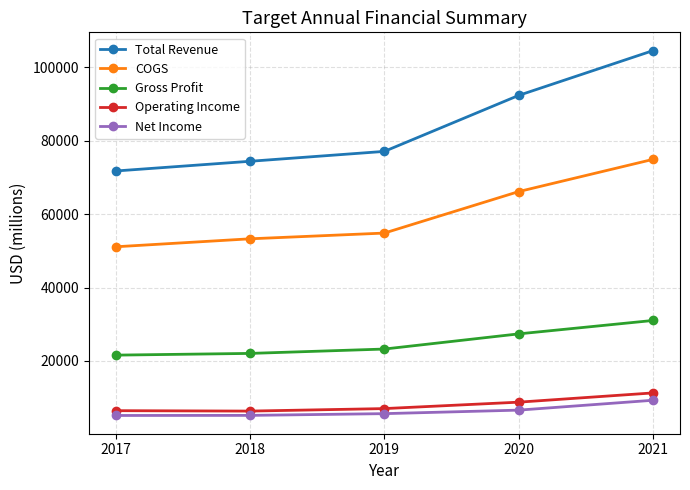

True or false: Gross Profit and Total Revenue cross at least once.

False